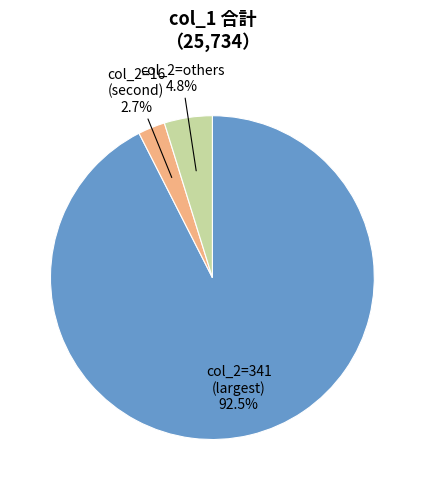

Does any single category account for the majority?

Yes